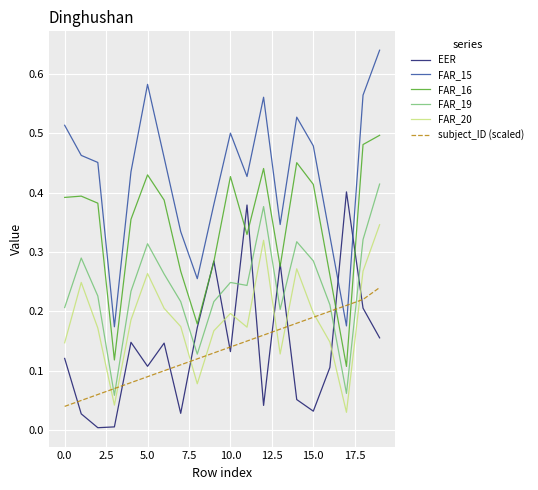

What is the sum of all FAR_20 values?

3.8